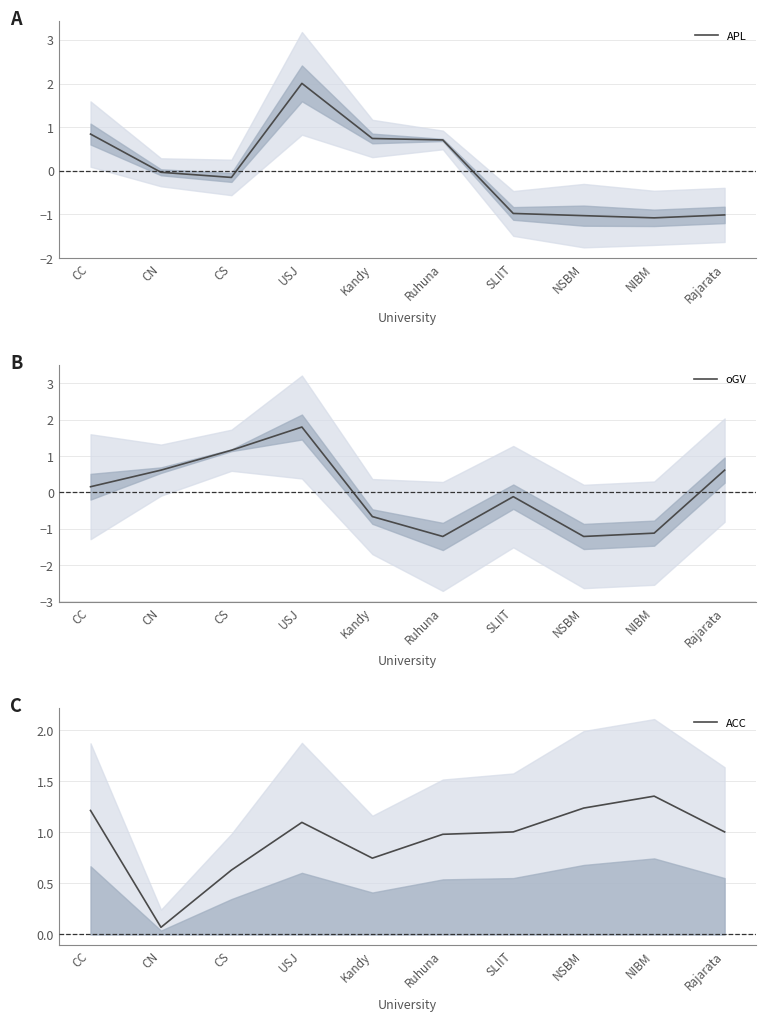

What is the sum of the APL values at USJ and CS?

1.8